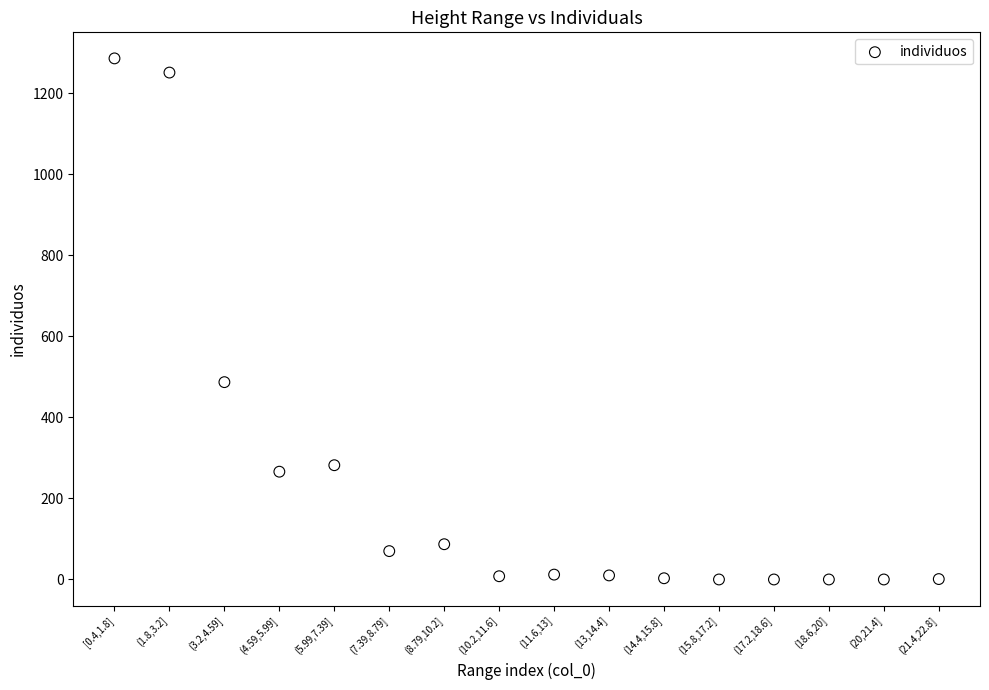

What Y value in the scatter plot is closest to 643?

487